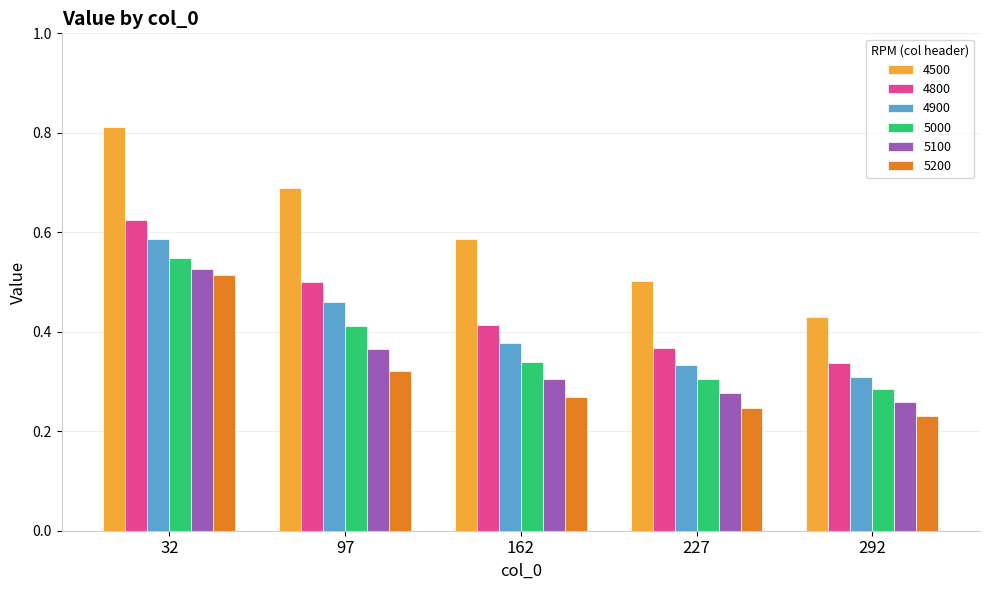

Which category has the highest value in the 4500 series?

32